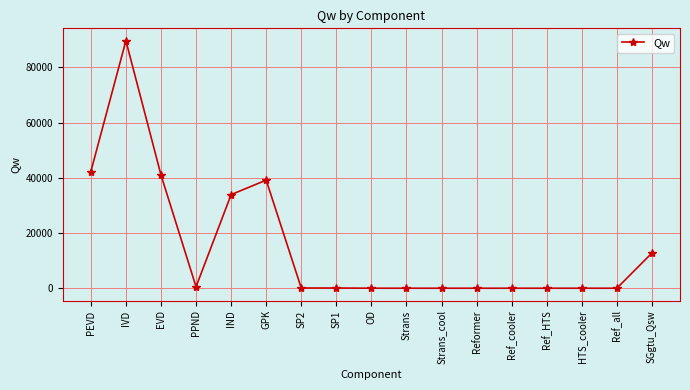

Where is the first local minimum?

PPND